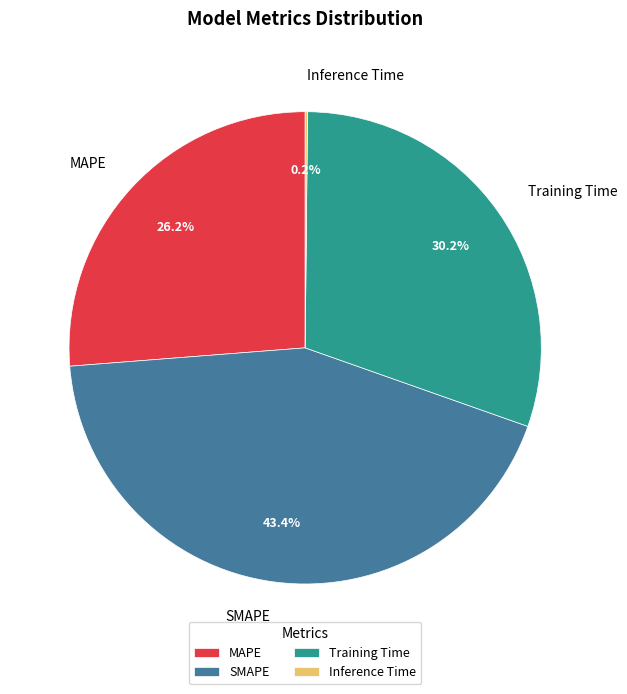

Which category has the biggest portion of the pie?

SMAPE